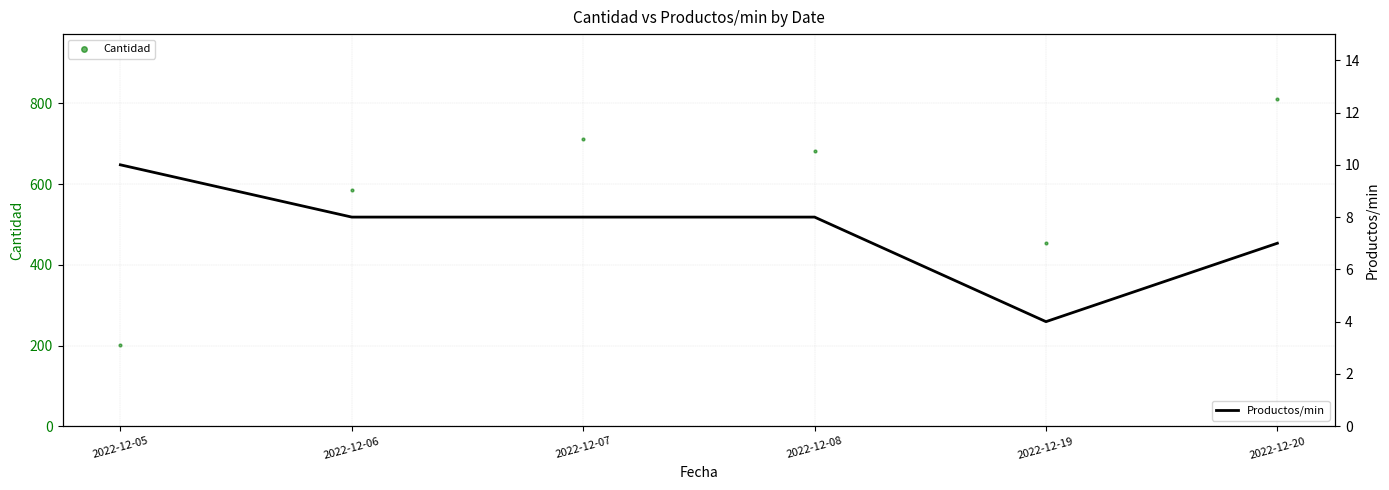

What is the total value across all series at 2022-12-07?

719